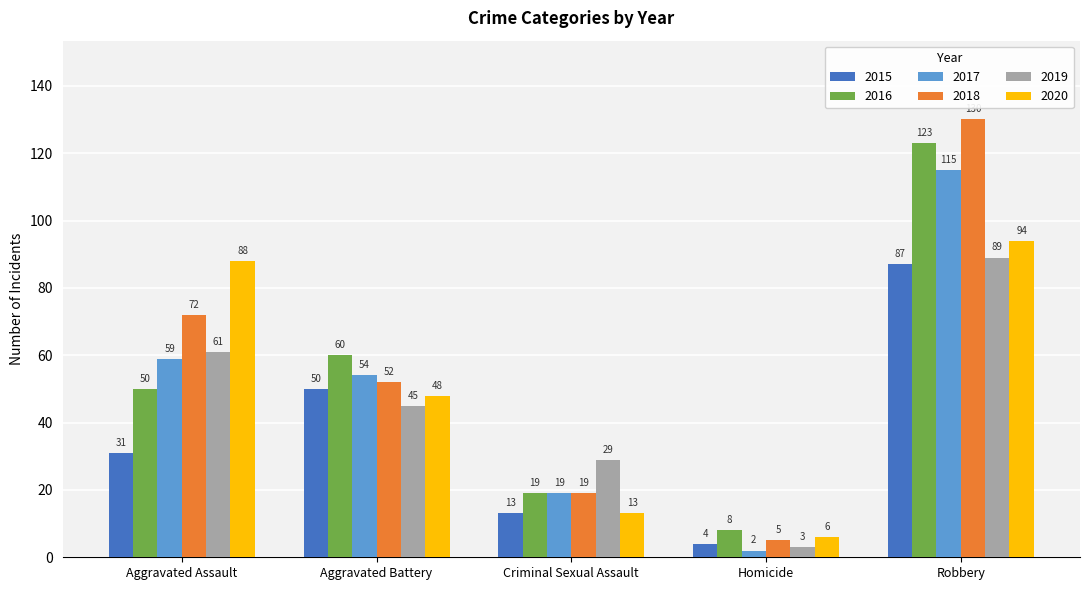

Does the chart contain any negative values?

No